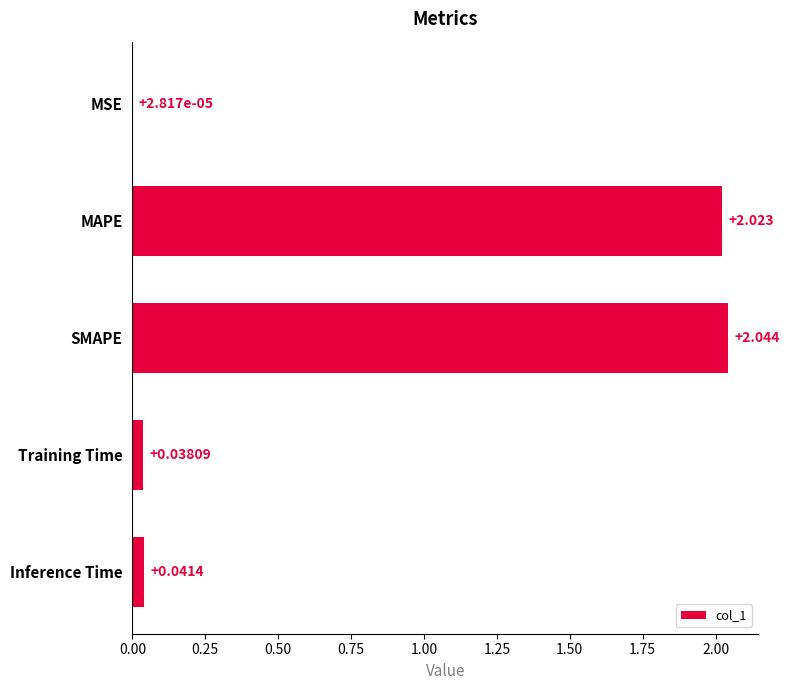

Which category has the highest value across all series?

SMAPE